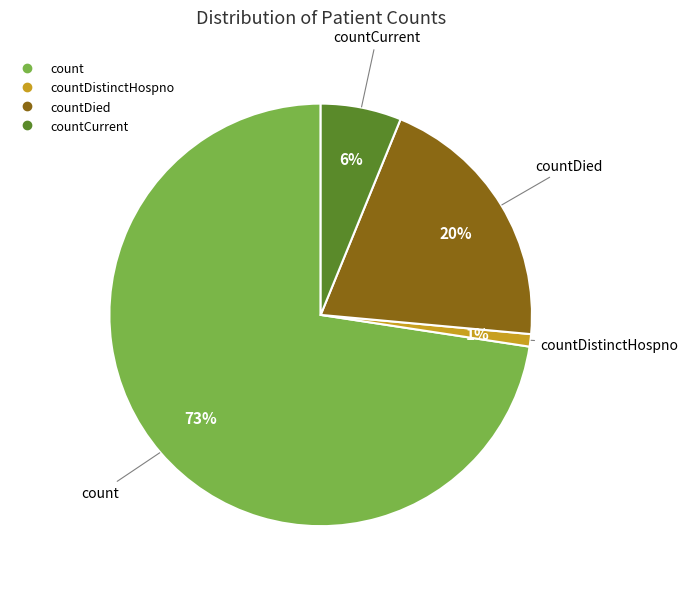

Does any single category account for the majority?

Yes